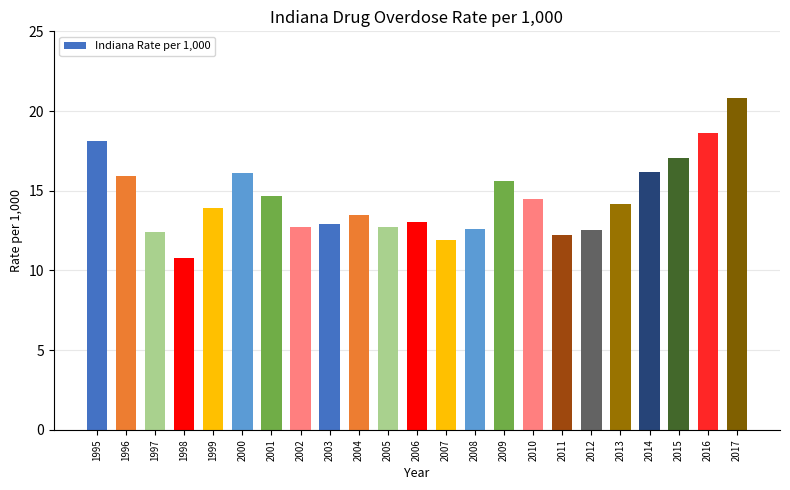

What is the value of the 19th bar from the left?

14.2